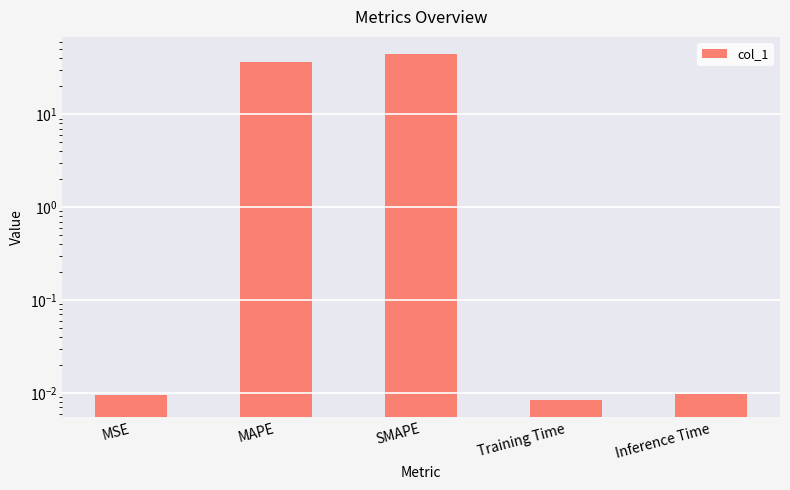

How many bars are there in total?

5